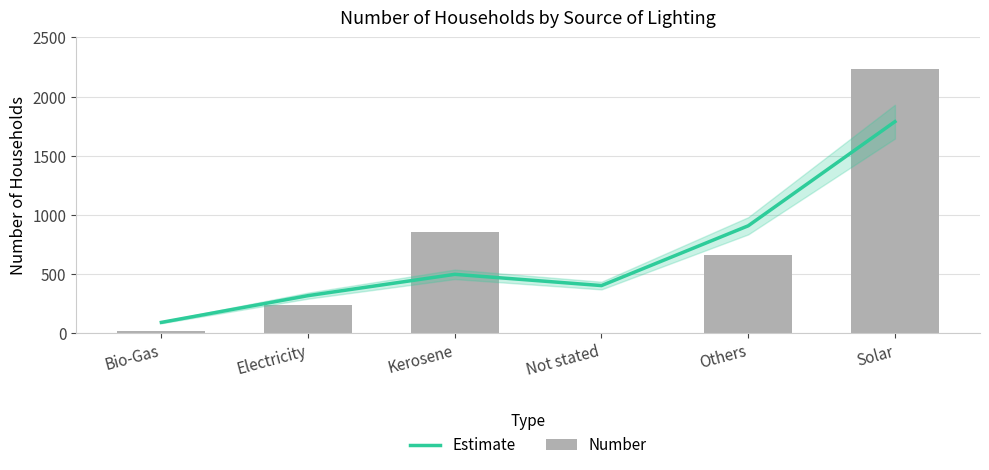

What is the minimum value shown in the chart?

6